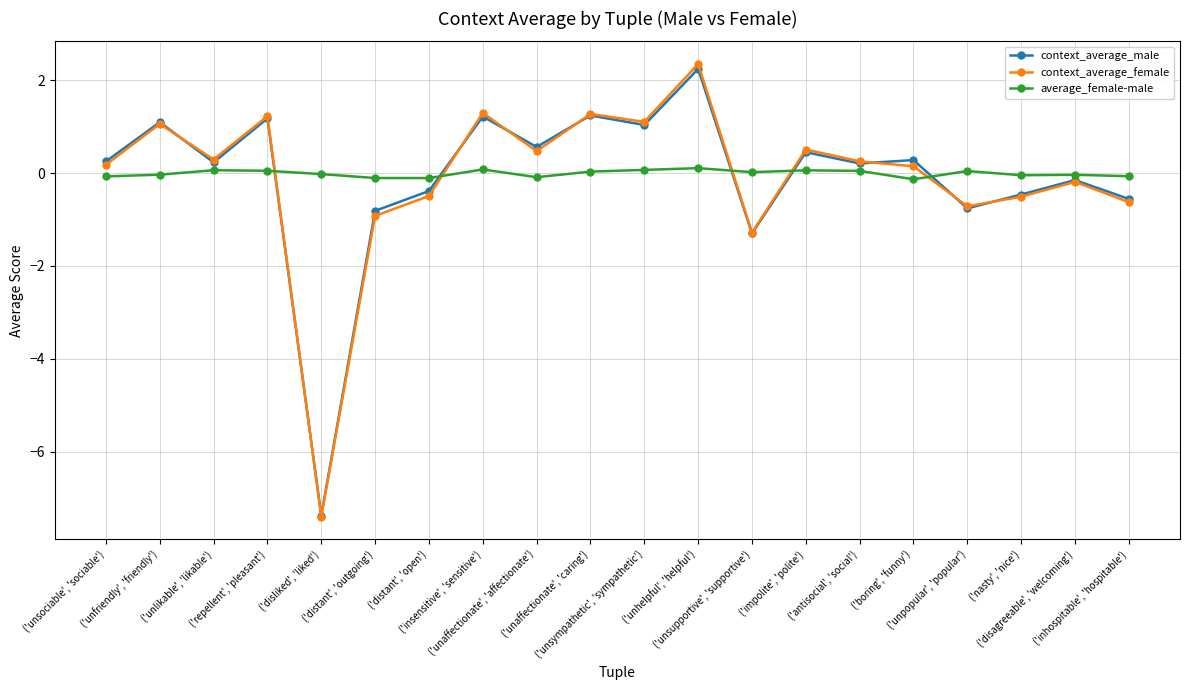

How many data points does each series have?

20